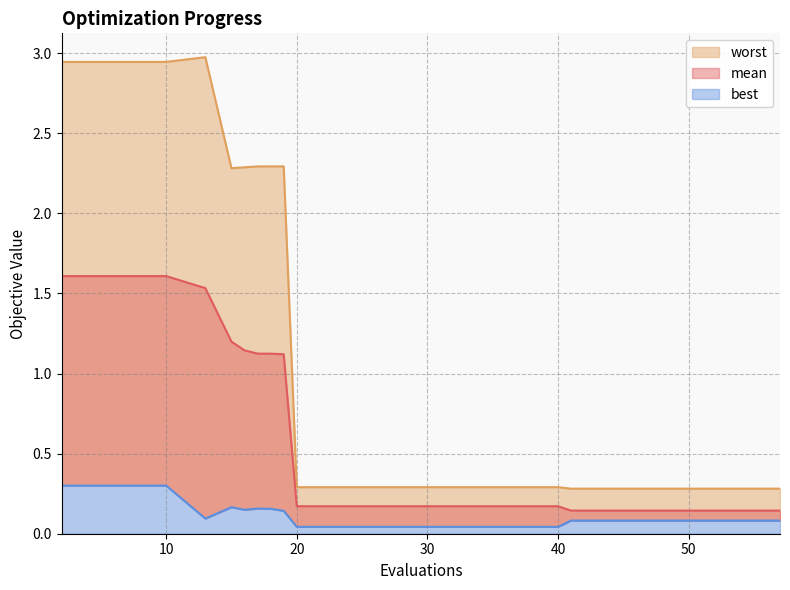

What is the lowest value of the worst series?

0.3